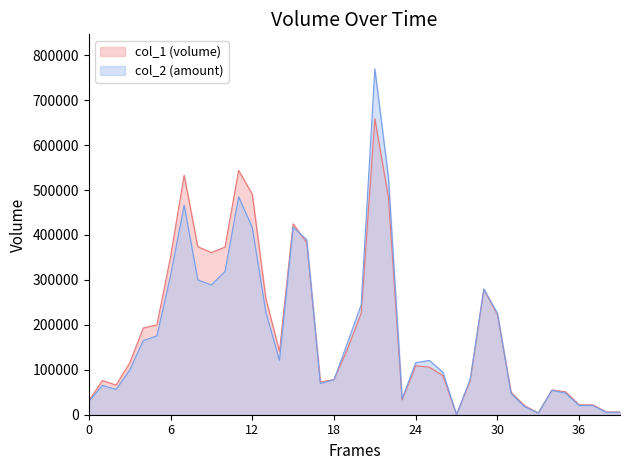

What is the difference between the maximum and minimum values in the col_2 series?

769650